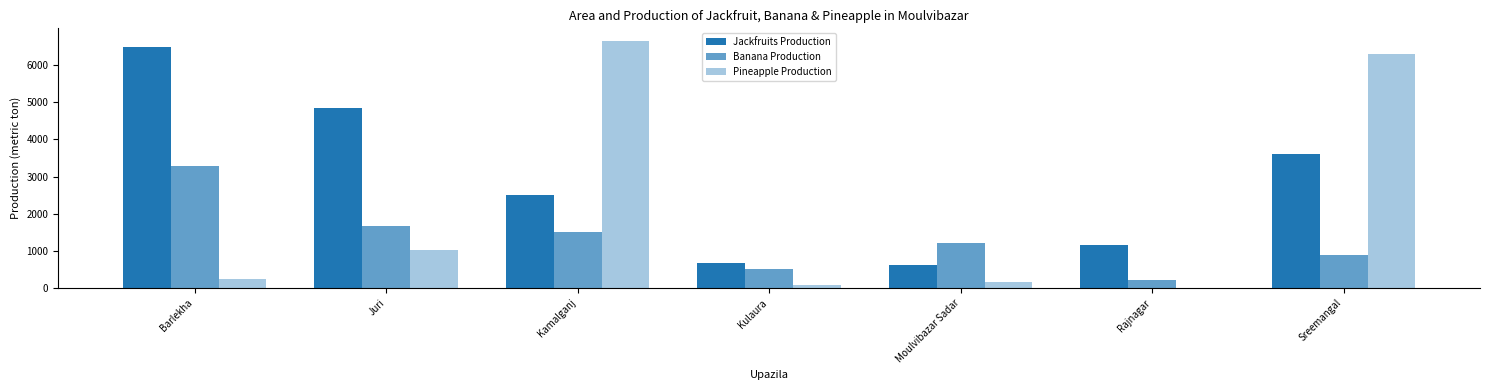

What is the sum of all Jackfruits Production values?

19894